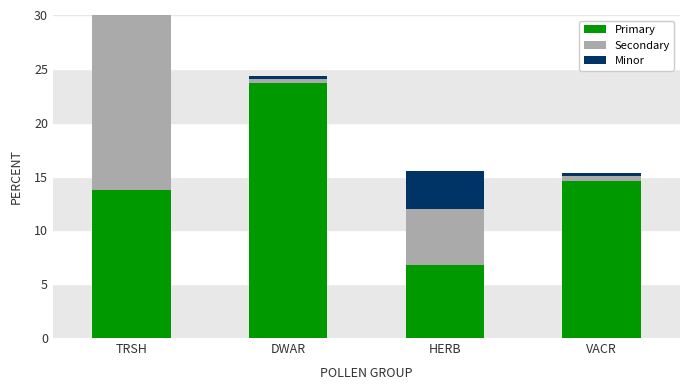

What is the maximum value for Secondary?

18.6